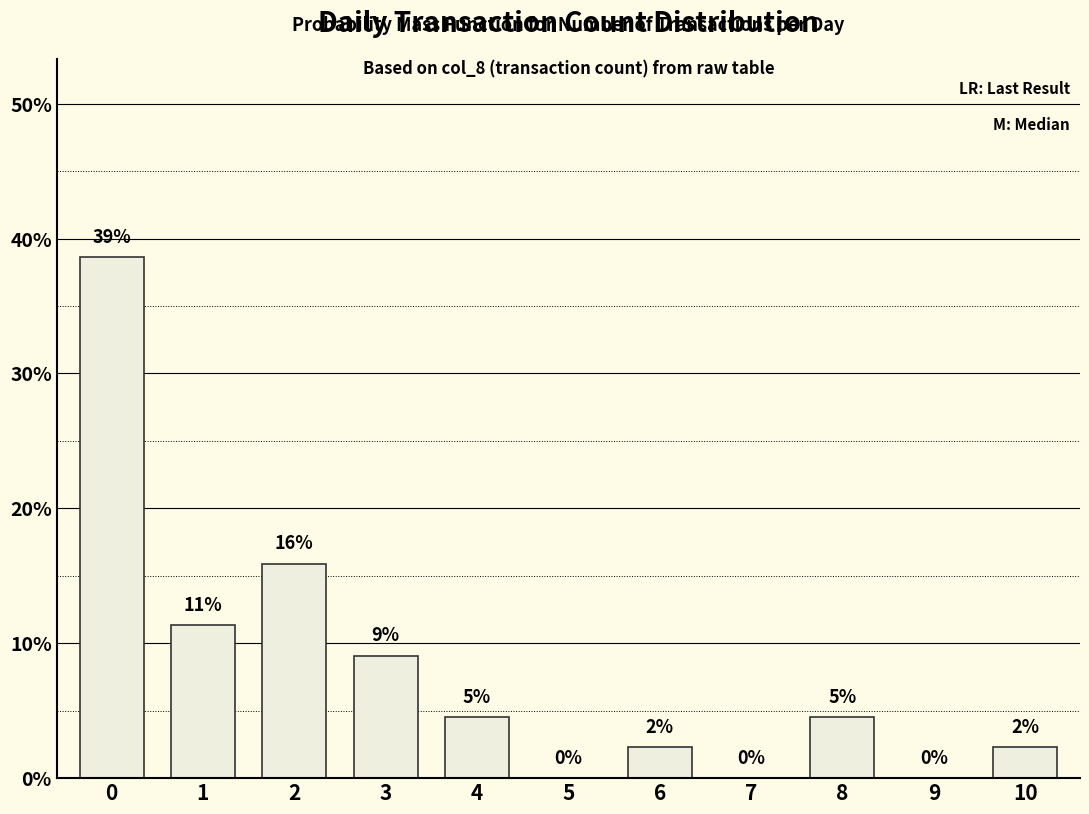

Are the bars horizontal?

No